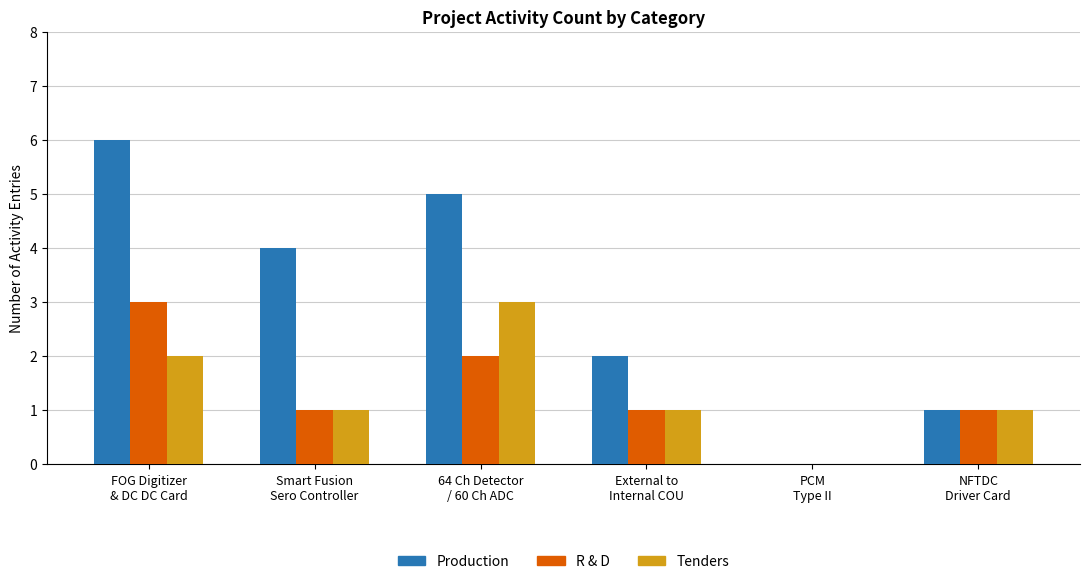

What is the maximum value for R & D?

3